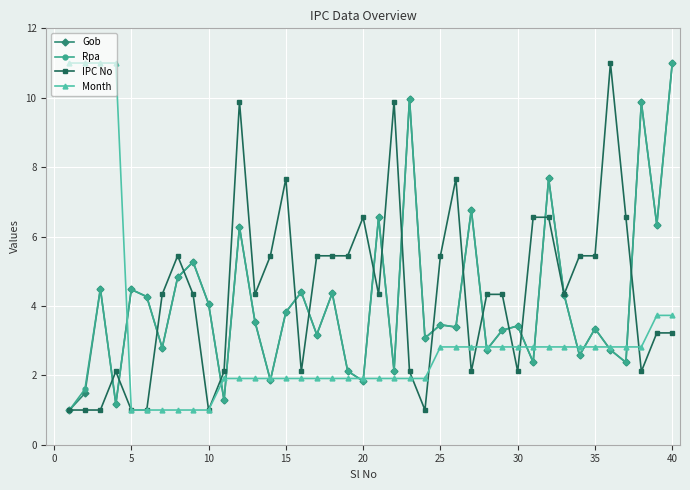

What is the maximum value for Rpa?

11.0